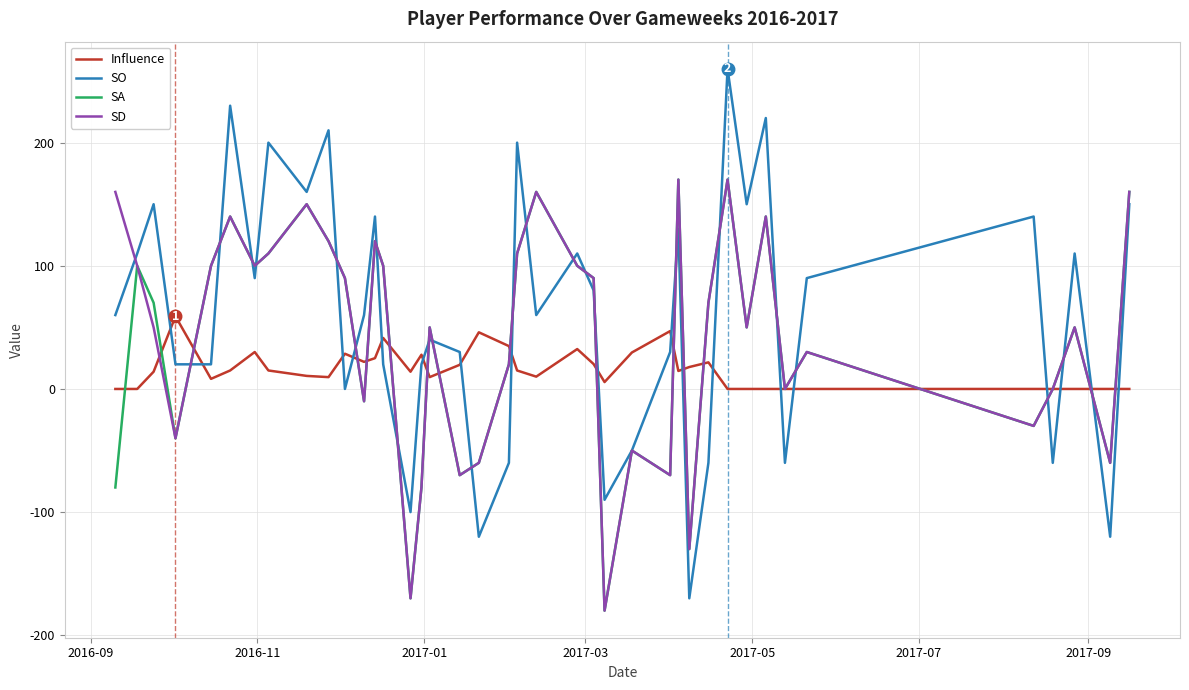

After their last crossing, which series has the higher values: Influence or SA?

SA